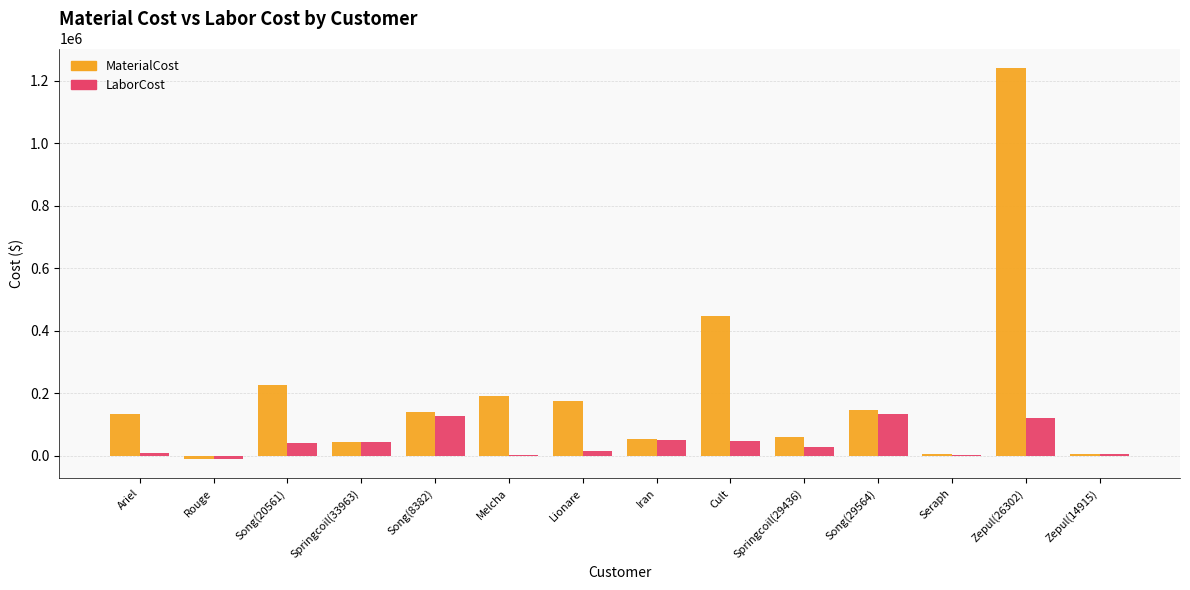

What is the average value of the LaborCost series?

43768.6